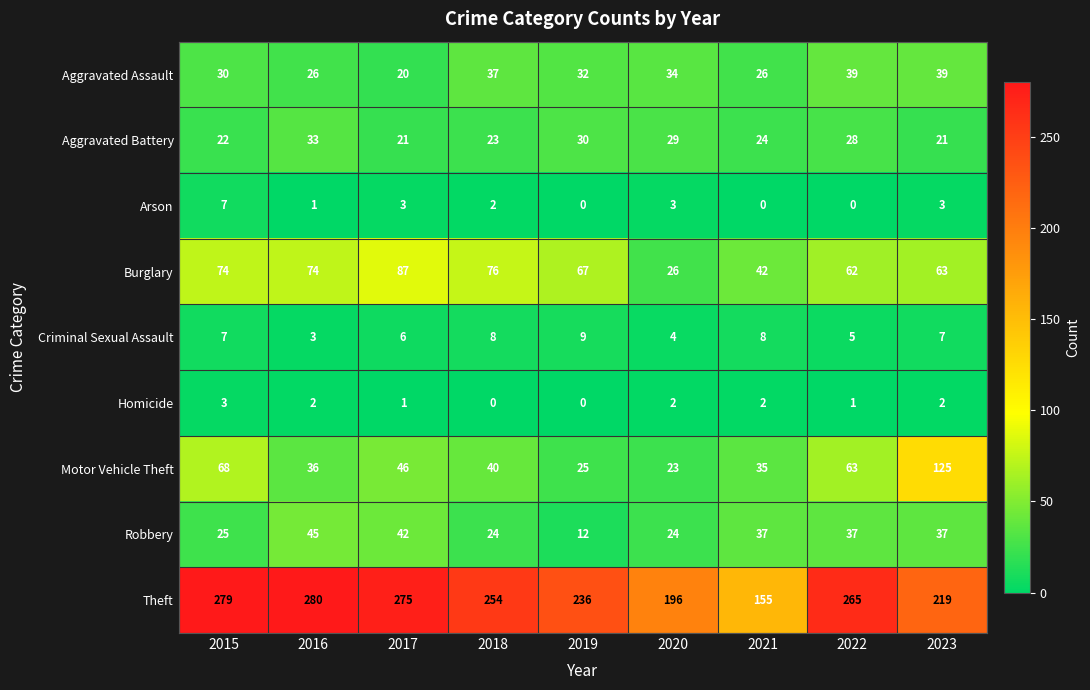

What is the highest value of the Motor Vehicle Theft series?

125